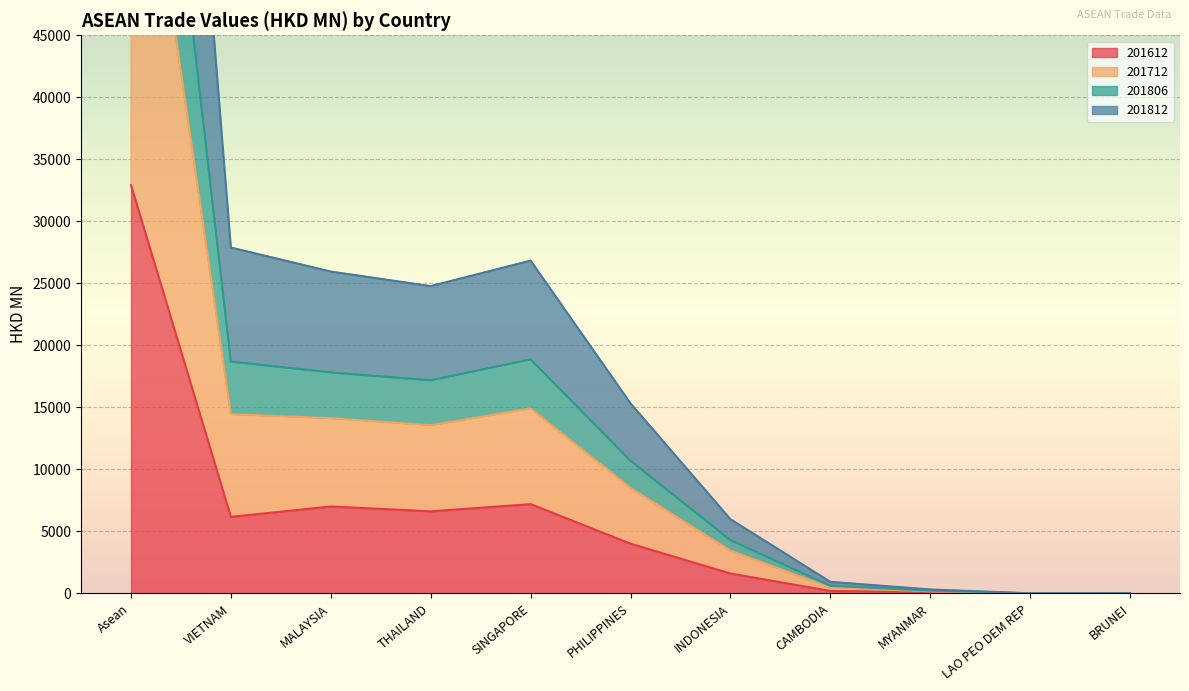

Rank the categories by 201612 value from lowest to highest.

LAO PEO DEM REP, BRUNEI, MYANMAR, CAMBODIA, INDONESIA, PHILIPPINES, VIETNAM, THAILAND, MALAYSIA, SINGAPORE, Asean